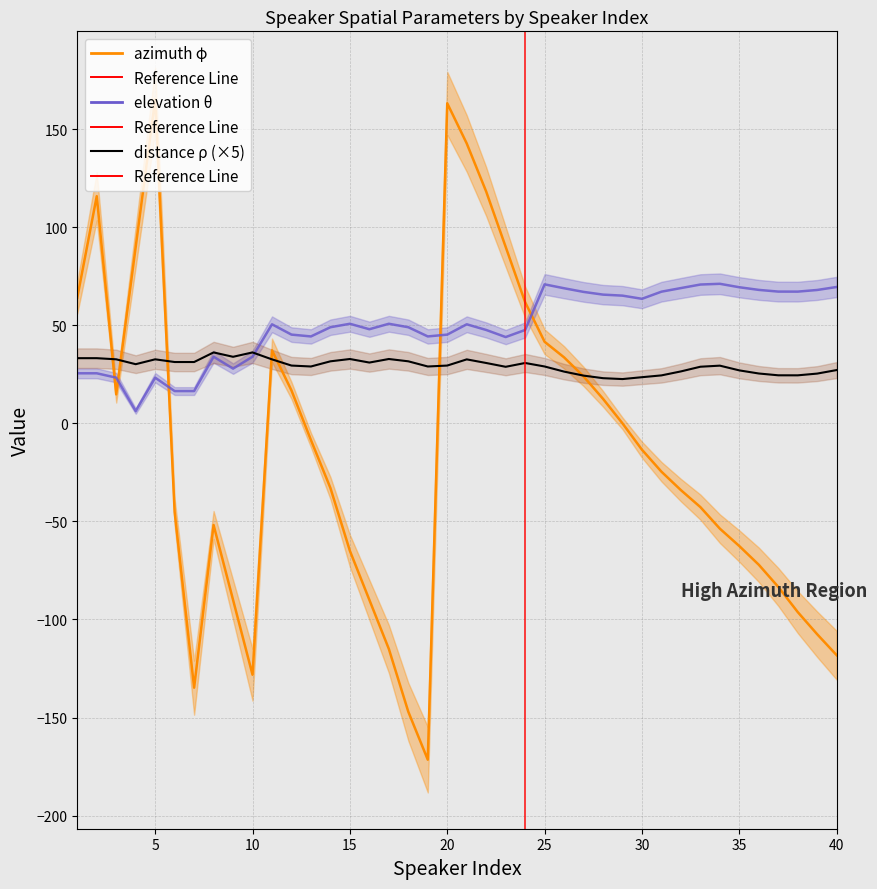

How many interior local valleys does the distance_rho series have?

8